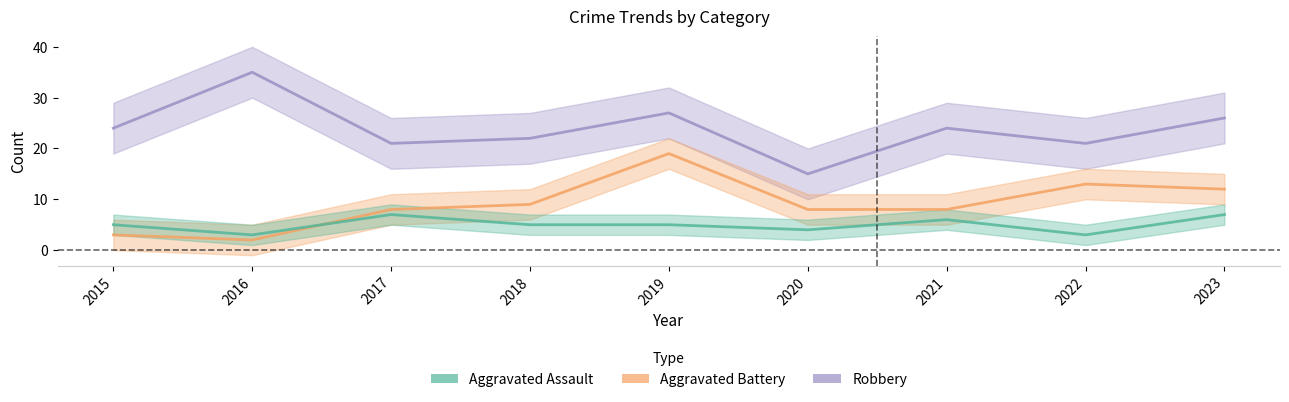

Which series has the largest total across all categories?

Robbery